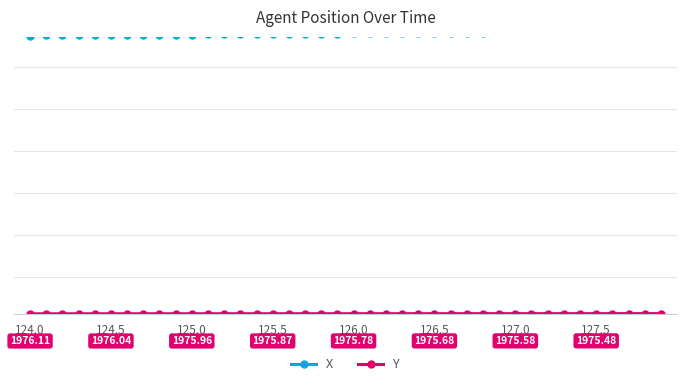

What position from the left is 37?

38